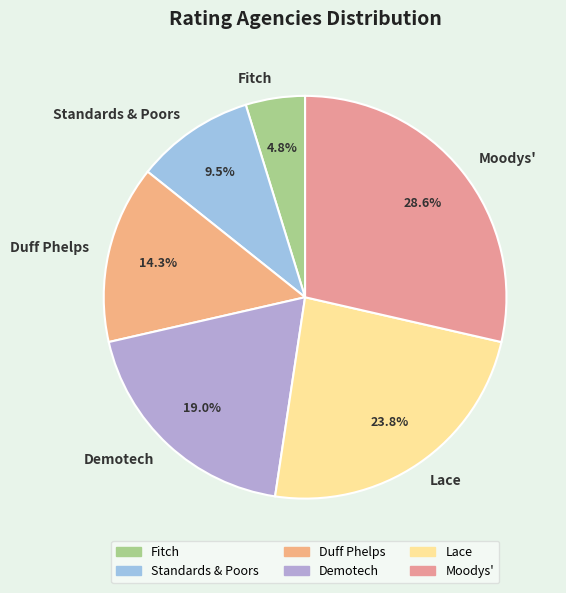

The Fitch slice represents 13% of the pie. True or false?

False